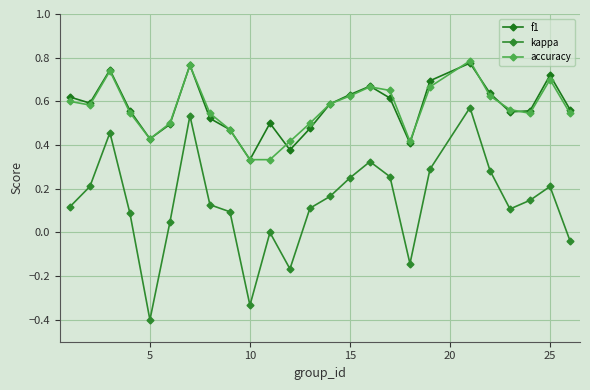

In f1, how many points are higher than both neighbors (excluding endpoints)?

6